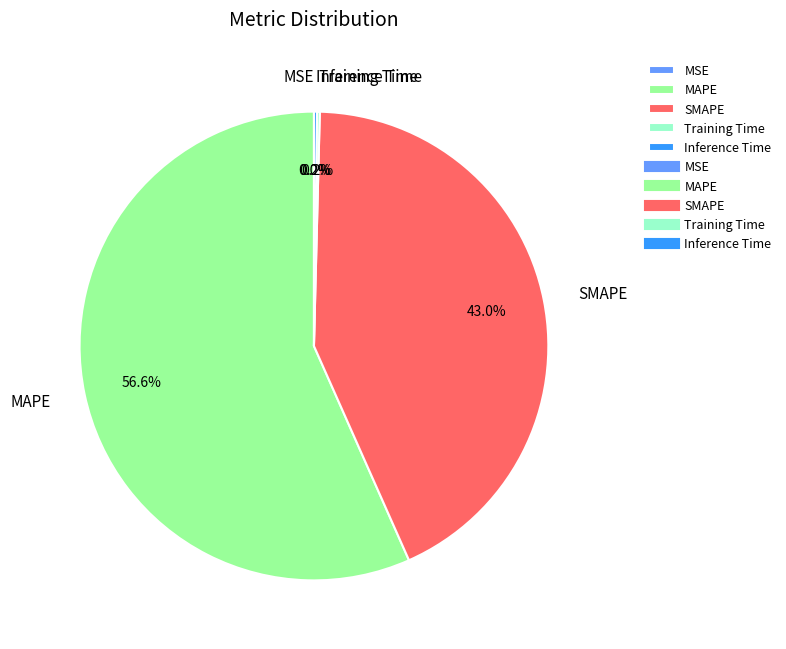

True or false: SMAPE accounts for 57% of the total.

False